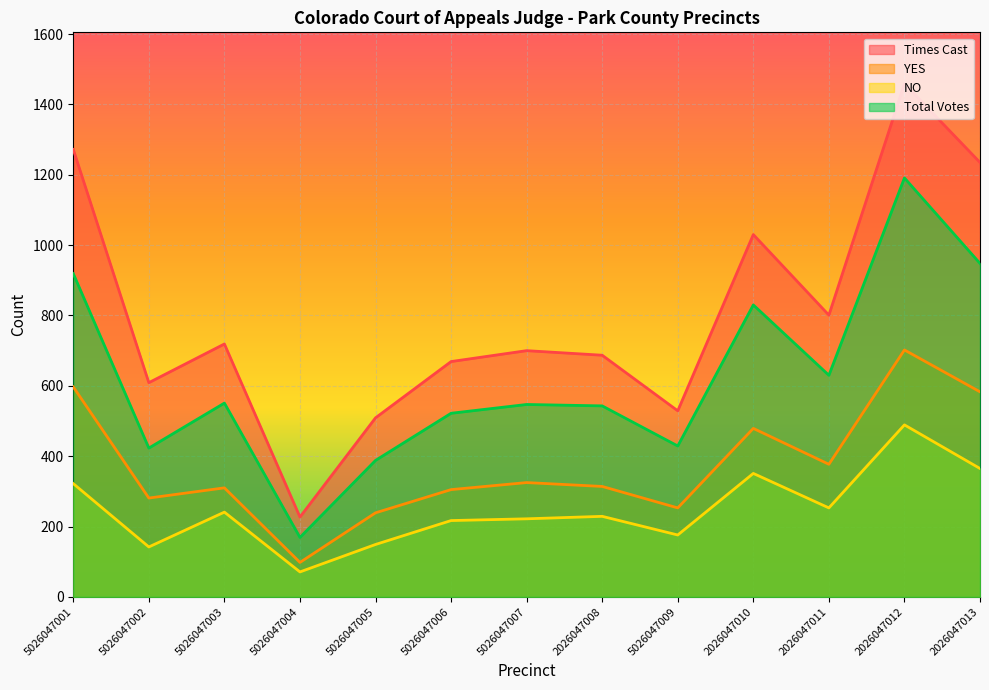

How many lines are shown in the chart?

4